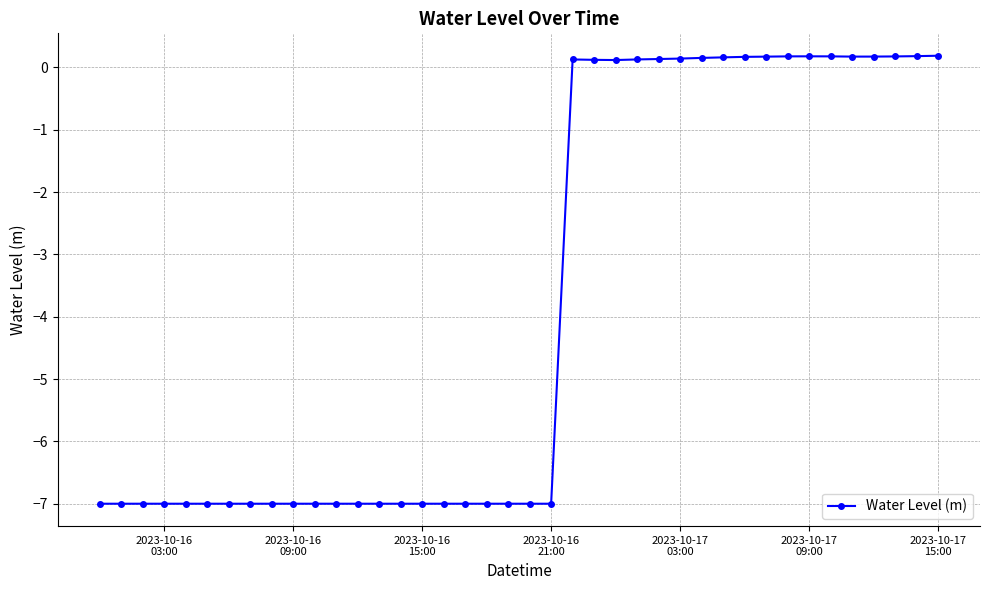

What is the value of the 15th point from the left?

-7.0